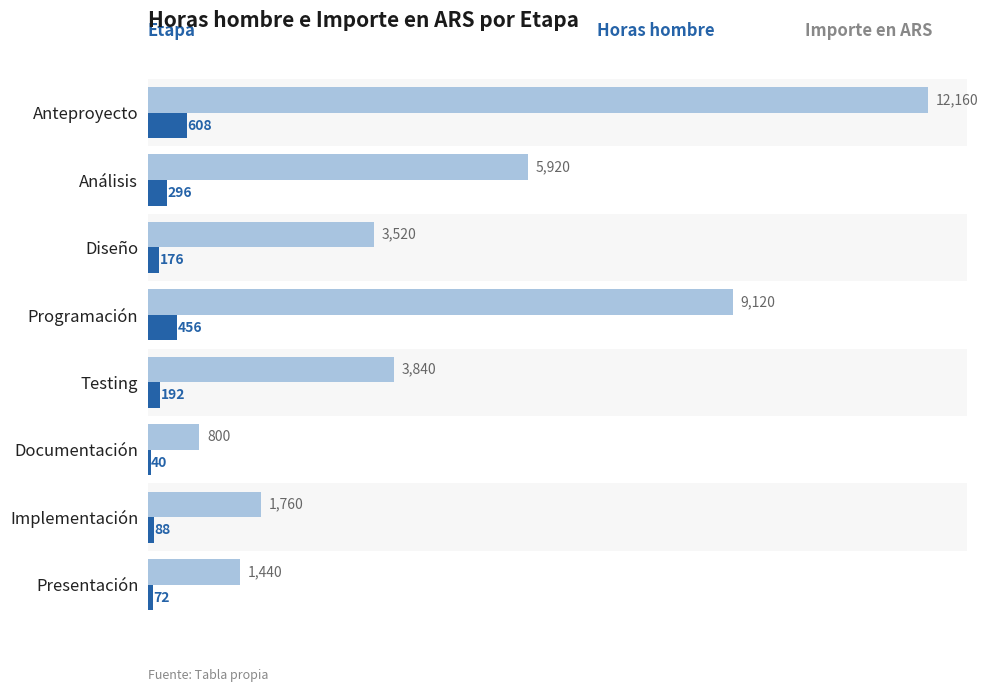

Which label corresponds to the smallest value in the chart?

Documentación